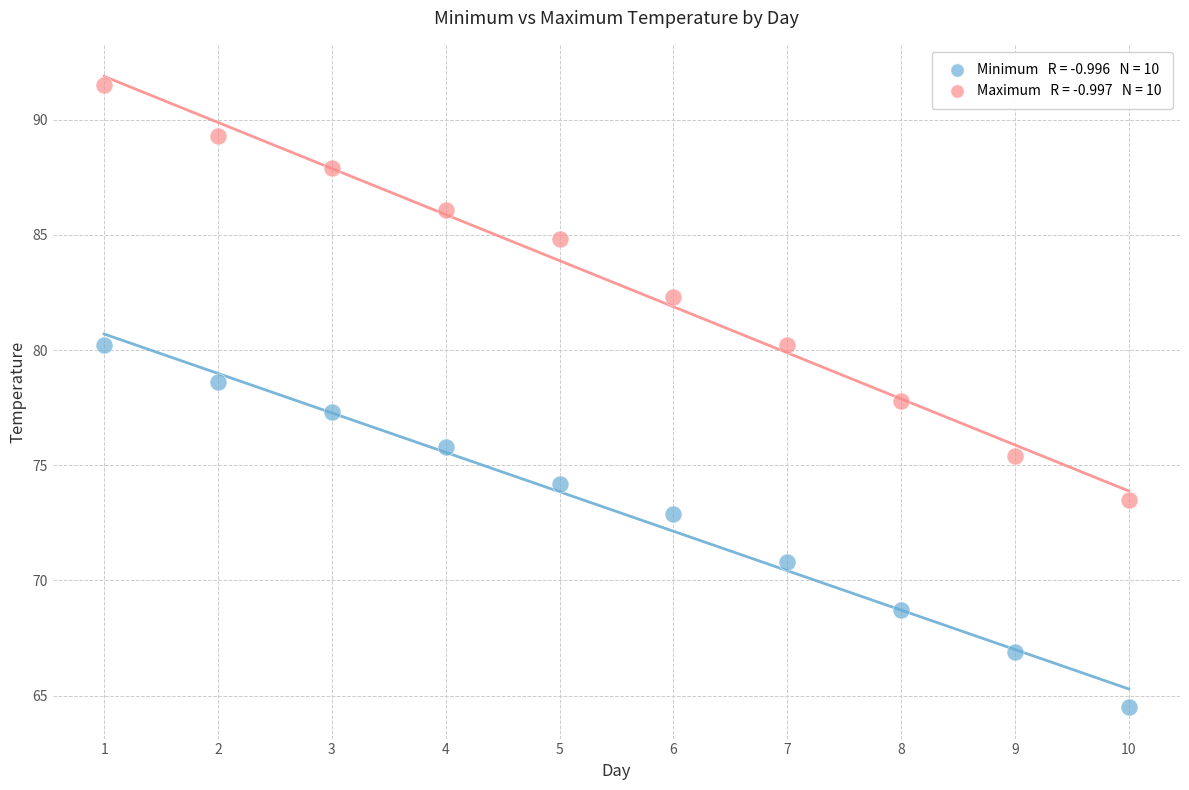

Across all data points, what is the range of Y values (max minus min)?

27.0